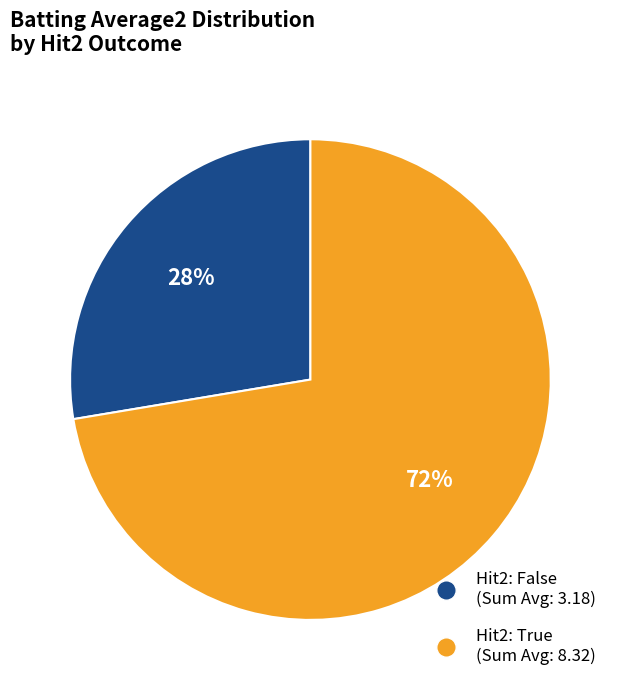

Is there any slice that represents more than half of the pie?

Yes